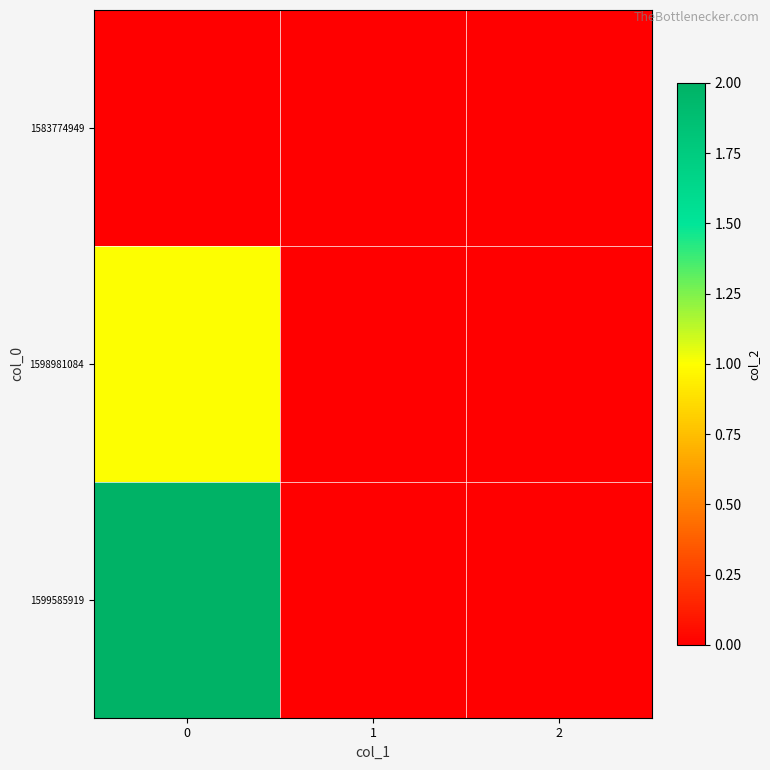

Reading right to left, extract all data points from this chart.

1583774949: 2=0	1=0	0=0
1598981084: 2=0	1=0	0=1
1599585919: 2=0	1=0	0=2